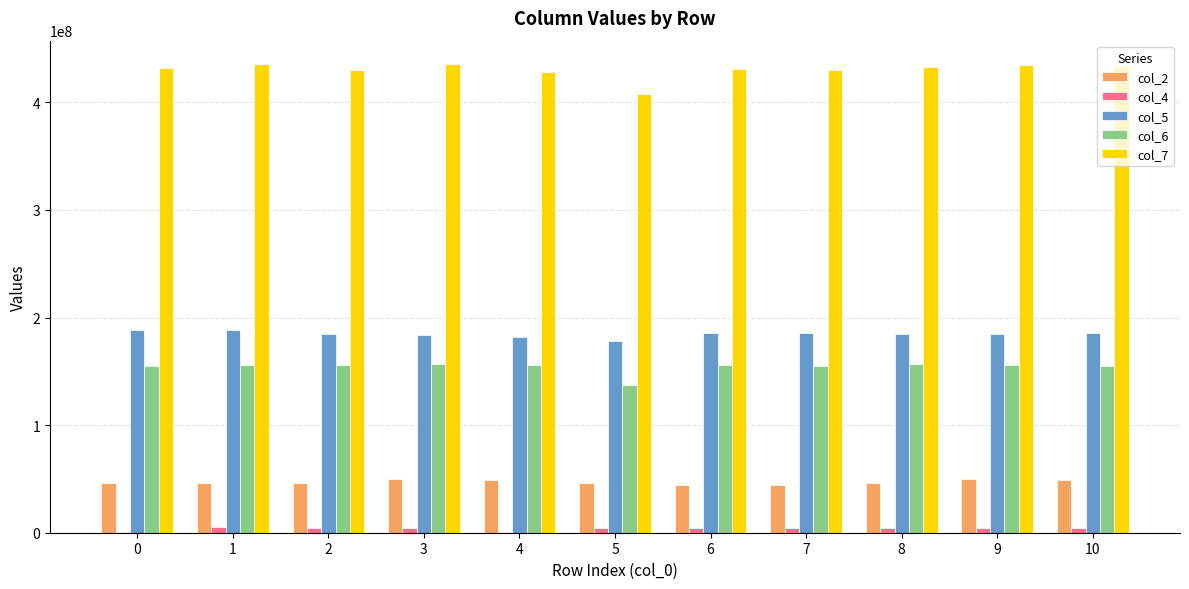

What is the total value across all series at 5?

774507874